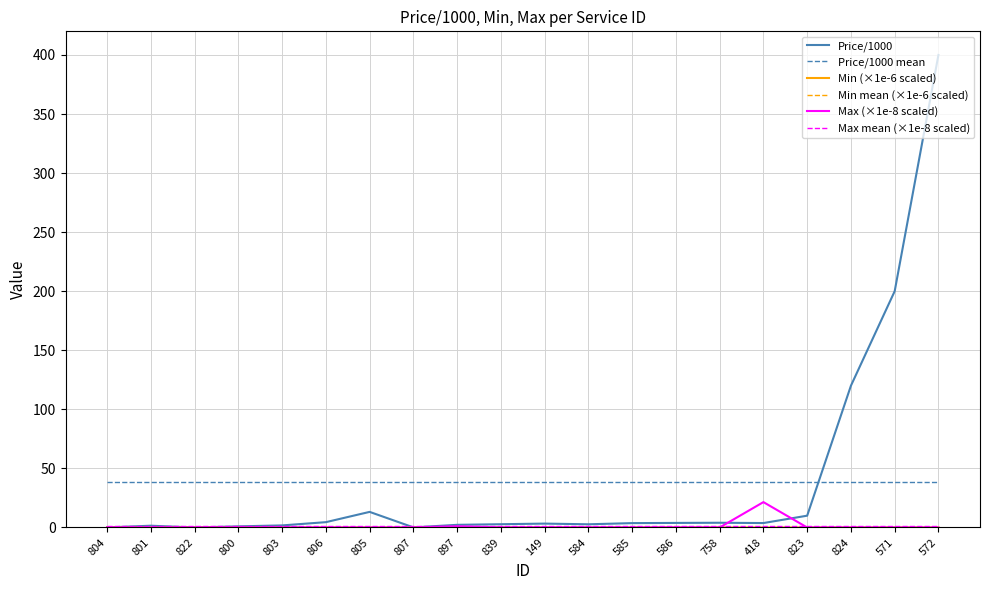

Reading left to right, list all the values displayed in this chart.

Price/1000: 0.1	1.5	0.0	0.9	1.8	4.5	13.2	0.1	2.2	2.8	3.3	2.7	3.7	3.9	4.0	3.8	10.0	120.0	200.0	400.0
Min: 0.0	0.0	0.0	0.0	0.0	0.0	0.0	0.0	0.0	0.0	0.0	0.0	0.0	0.0	0.0	0.0	0.0	0.0	0.0	0.0
Max: 0.1	0.0	0.0	0.1	0.1	0.0	0.0	0.0	1.0	0.1	0.1	0.1	0.0	0.1	0.0	21.5	0.0	0.0	0.0	0.0